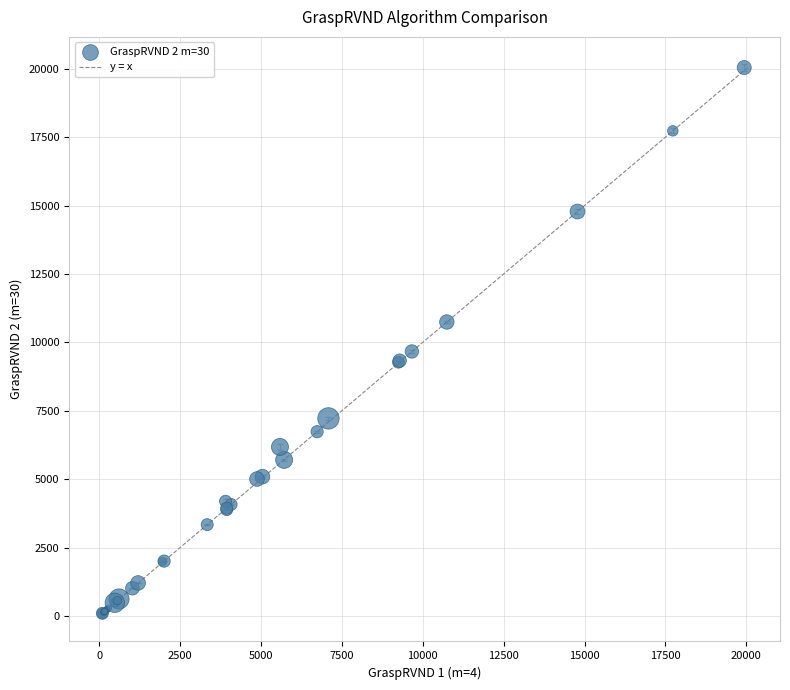

What Y value in the scatter plot is closest to 10056?

9665.6